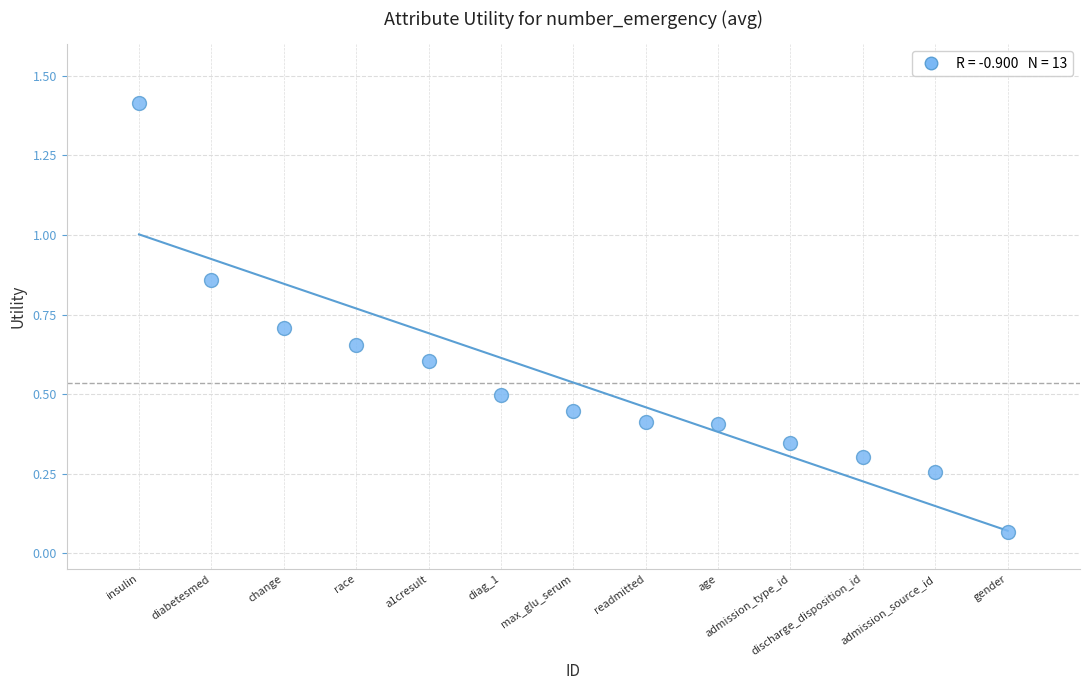

What is the range of Y values (max minus min)?

1.3